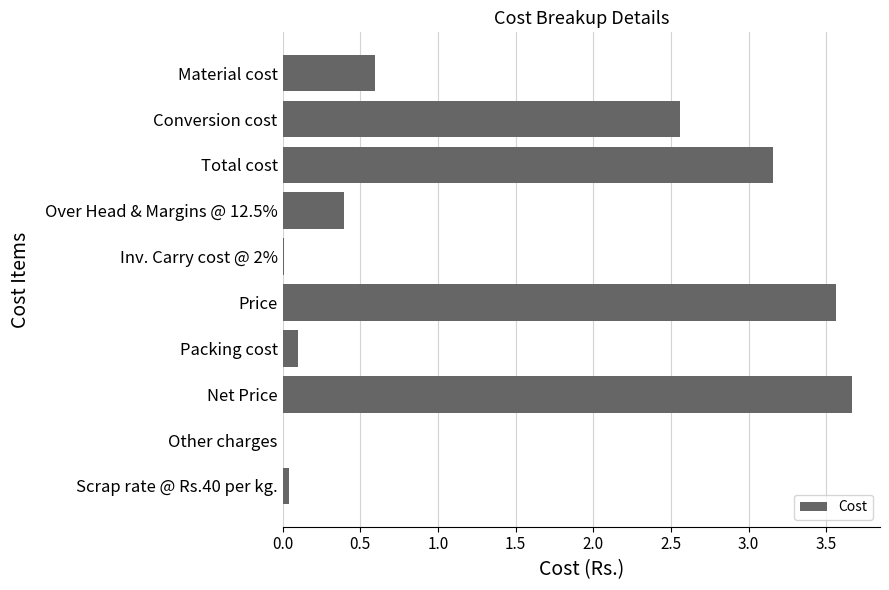

What is the greatest value displayed?

3.7